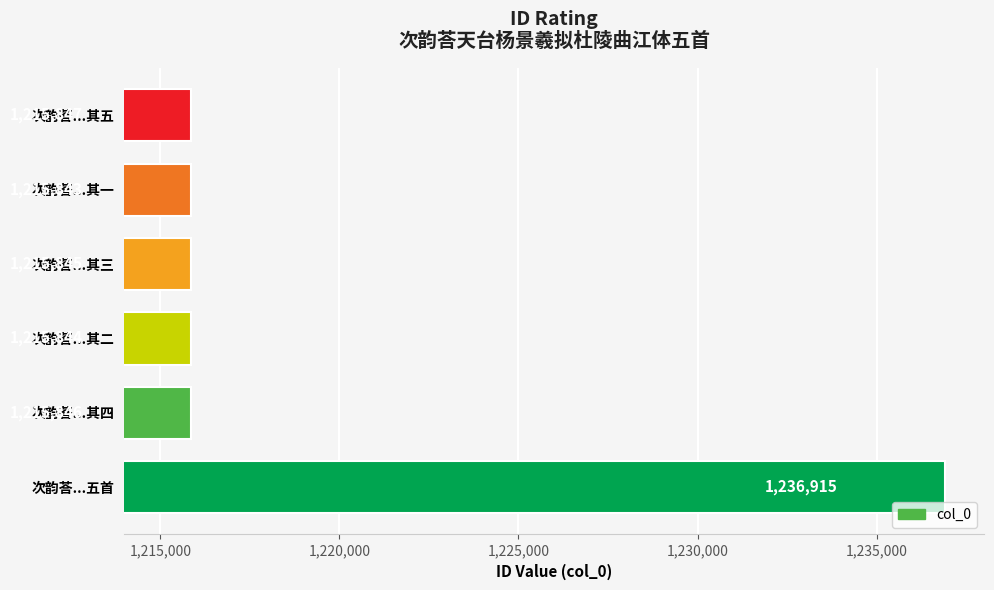

What is the maximum value shown in the chart?

1236915